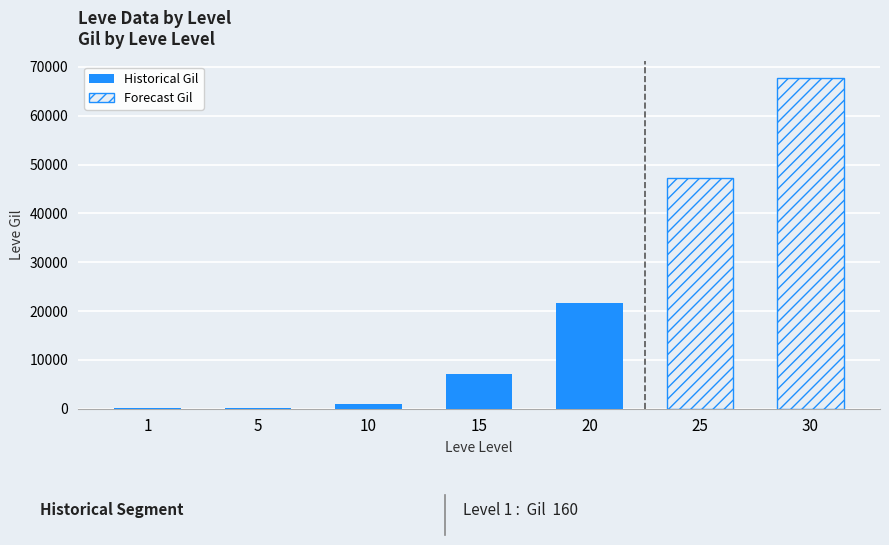

How many values in the Leve Gil series exceed 7170?

3